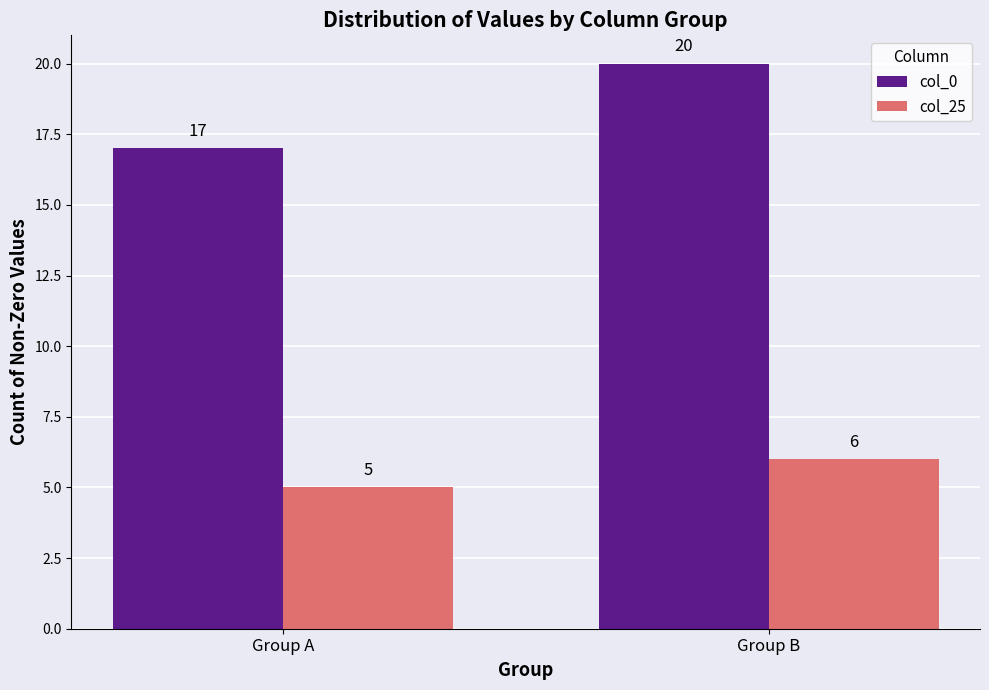

Are the bars horizontal?

No